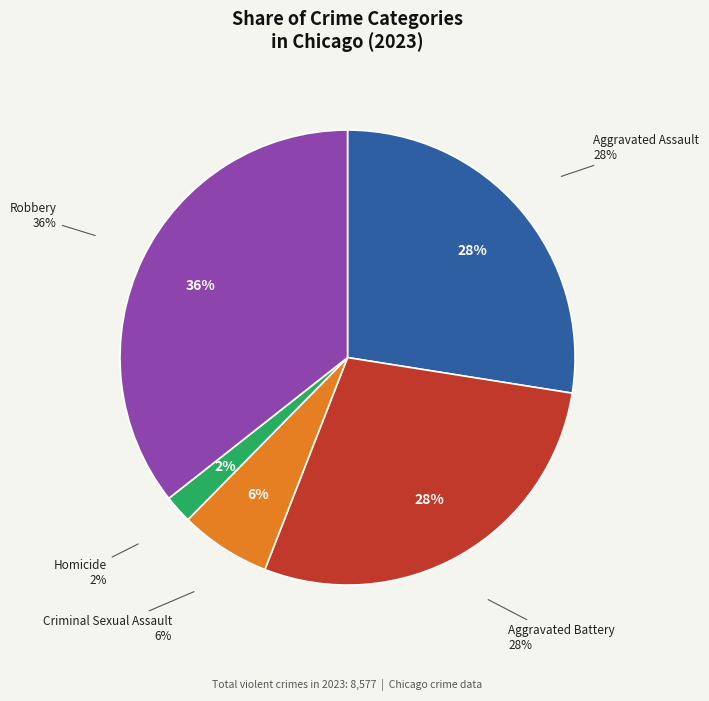

How many segments does this pie chart have?

5